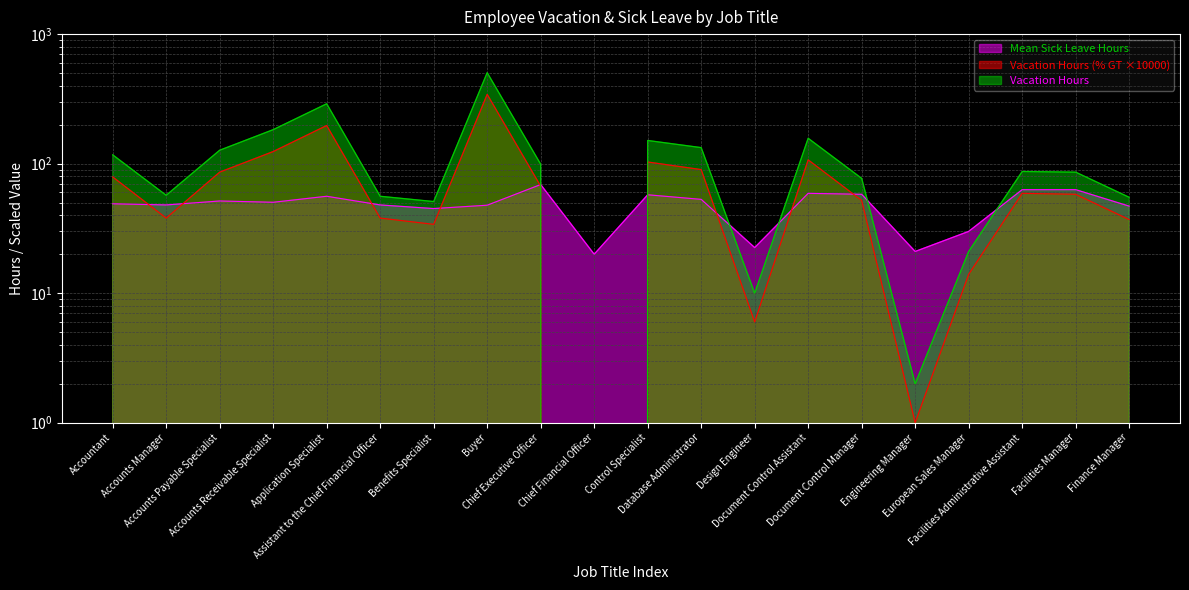

At which label does Mean Sick Leave Hours first exceed 50?

Accounts Payable Specialist